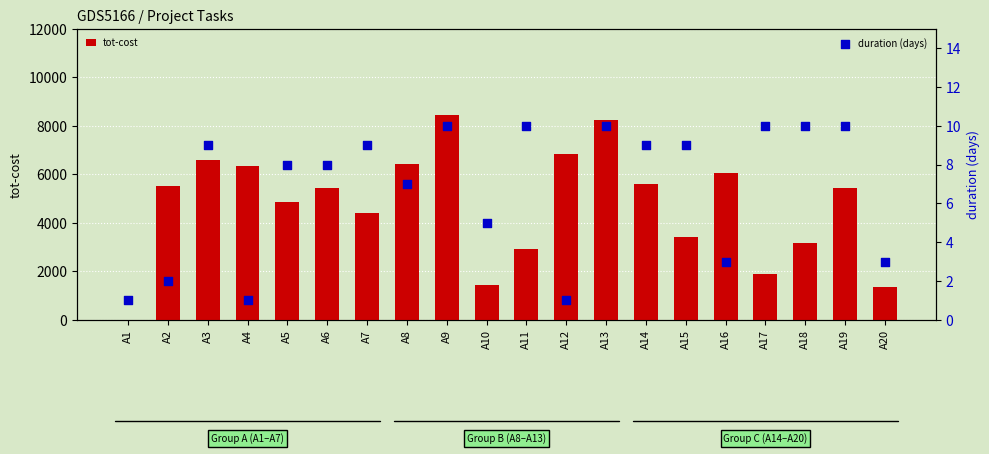

At which category is the sum across all series the highest?

A9